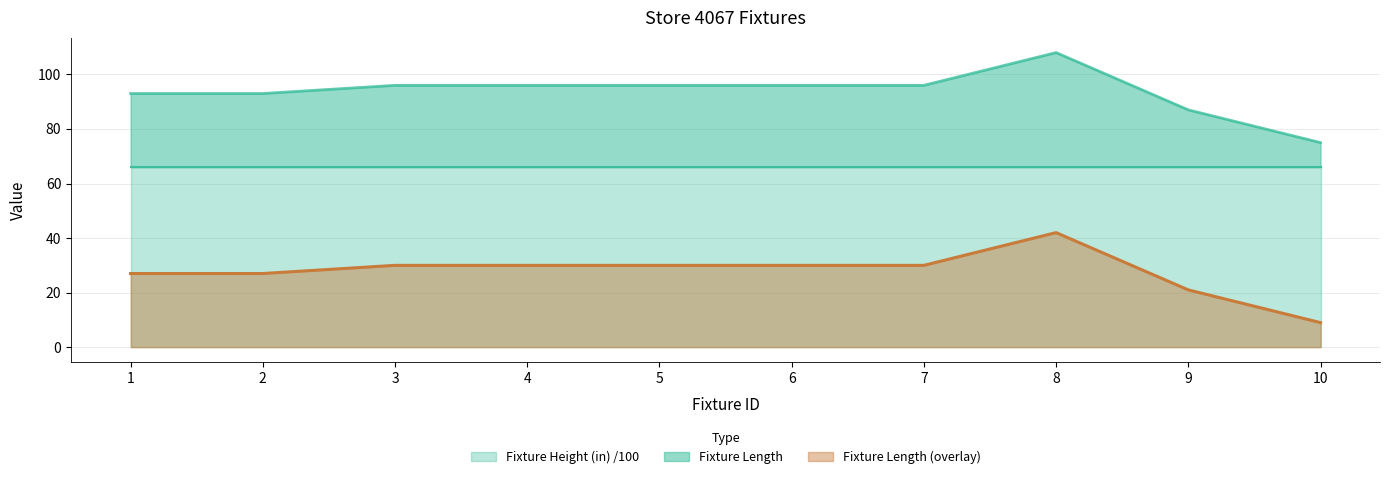

Is it true that Fixture Length equals 87 at 9?

True